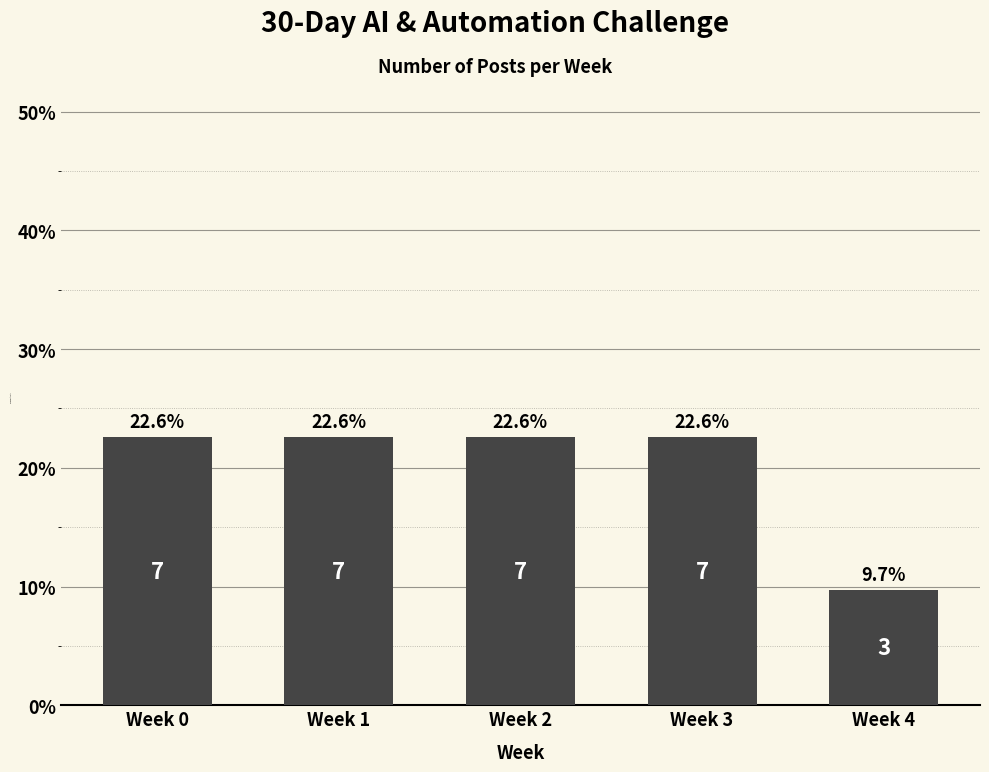

The chart shows a value of 22.6 at Week 1. True or false?

True